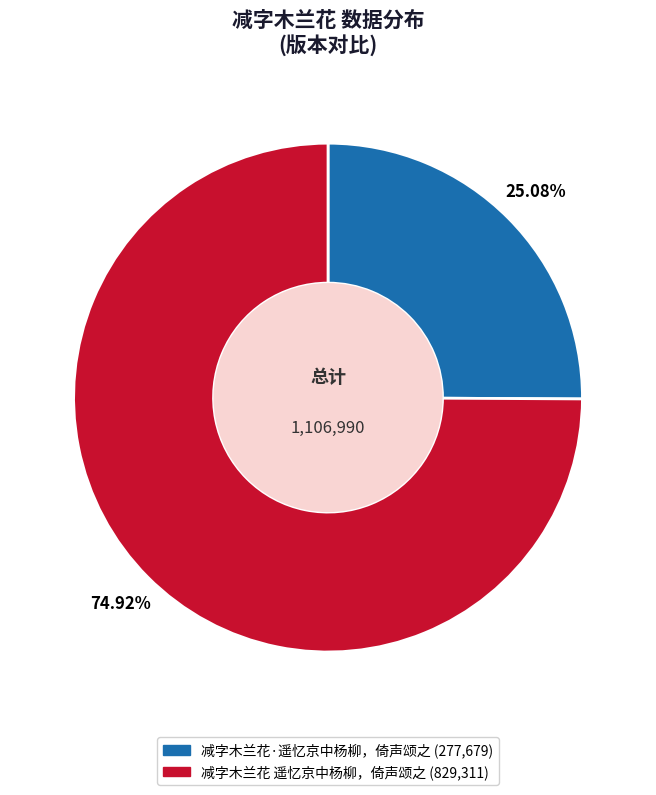

True or false: 减字木兰花·遥忆京中杨柳，倚声颂之 accounts for 25% of the total.

True